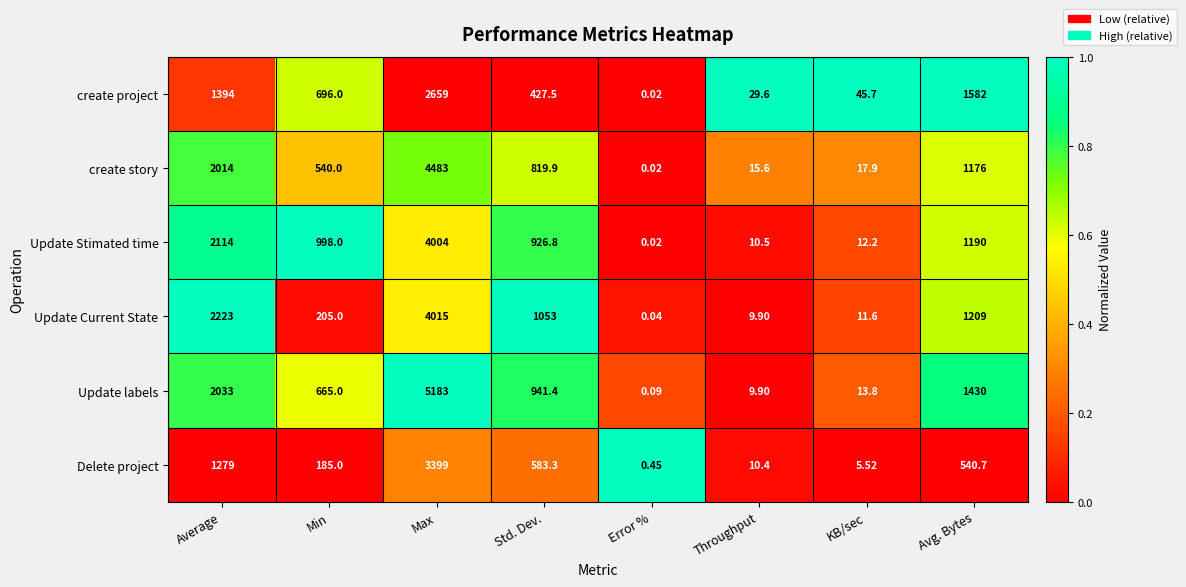

At which label does create story reach its peak?

Max